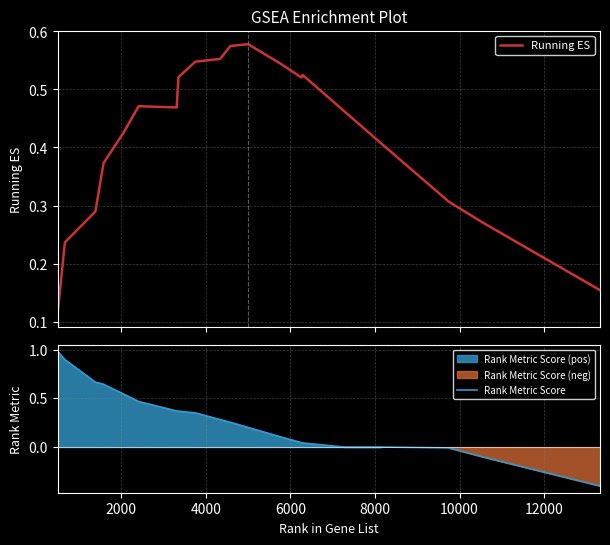

Which series has the largest range (max minus min)?

Rank Metric Score